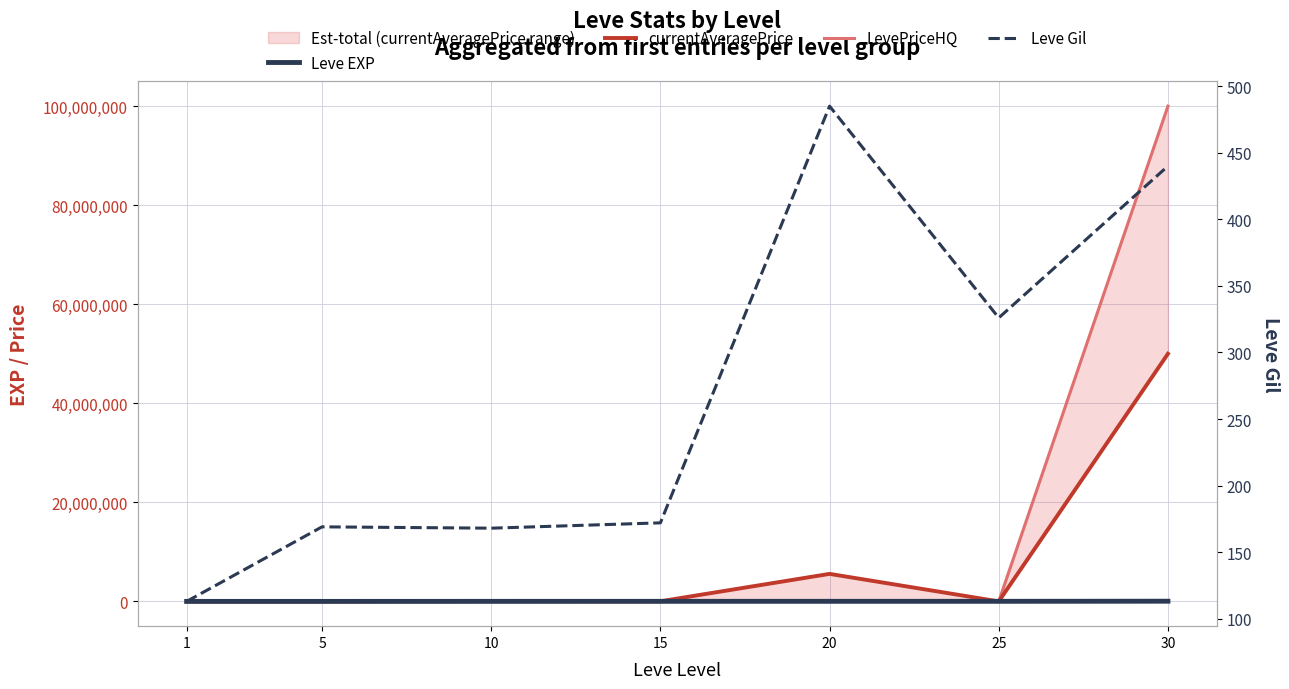

Reading left to right, transcribe all the data shown in this chart.

Leve EXP: 1=800.0	5=1420.0	10=8930.0	15=14920.0	20=17120.0	25=17310.0	30=41410.0
currentAveragePrice: 1=958.6	5=2180.1	10=55285.5	15=22638.2	20=5556315.0	25=833.0	30=50000700.0
LevePriceHQ: 1=280.0	5=7800.0	10=170173.7	15=20000.0	20=2400.0	25=749.5	30=100000500.0
Leve Gil: 1=113.0	5=169.0	10=168.0	15=172.0	20=485.0	25=326.0	30=440.0